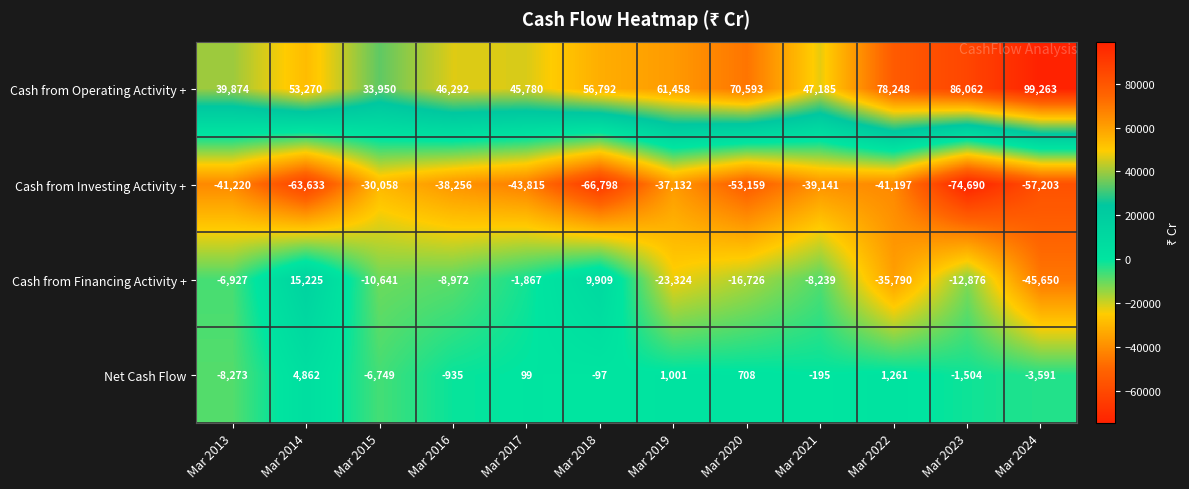

At which category does the chart reach its minimum across all series?

Mar 2023